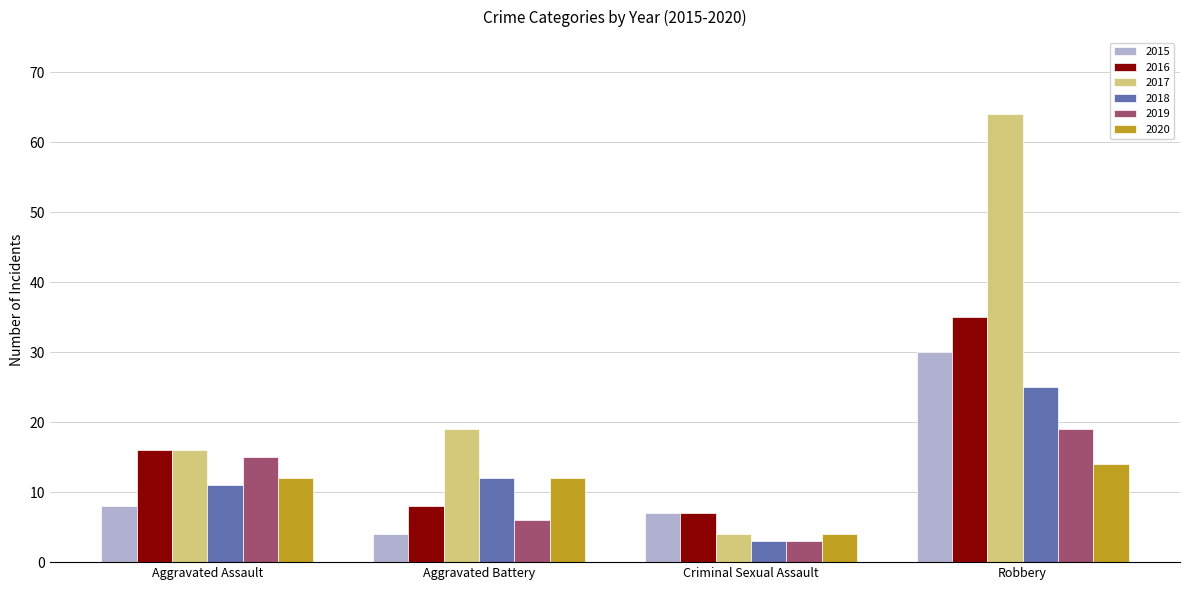

Reading left to right, extract all data points from this chart.

2015: 8	4	7	30
2016: 16	8	7	35
2017: 16	19	4	64
2018: 11	12	3	25
2019: 15	6	3	19
2020: 12	12	4	14